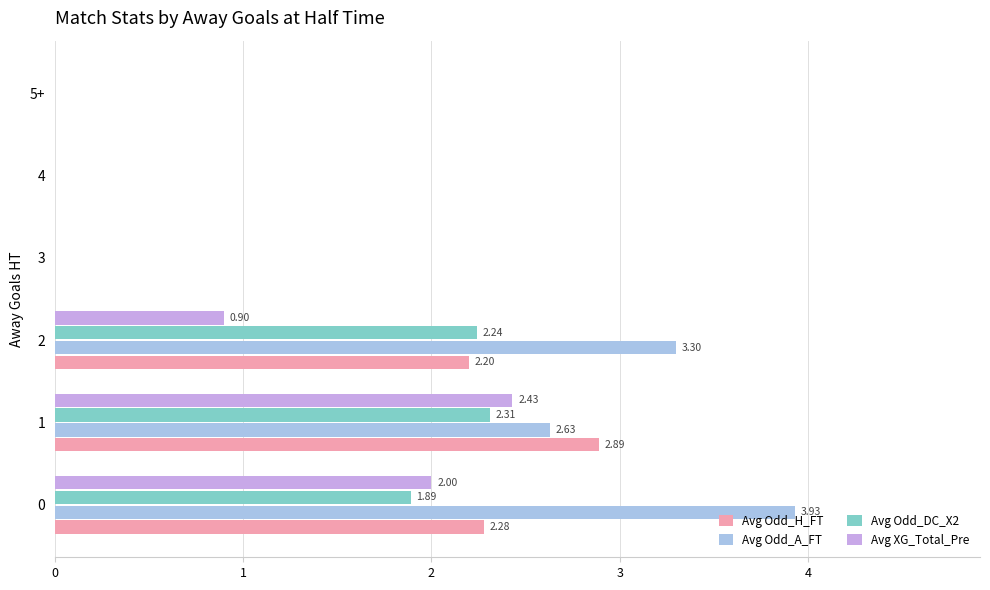

What is the sum of all Avg Odd_H_FT values?

7.4